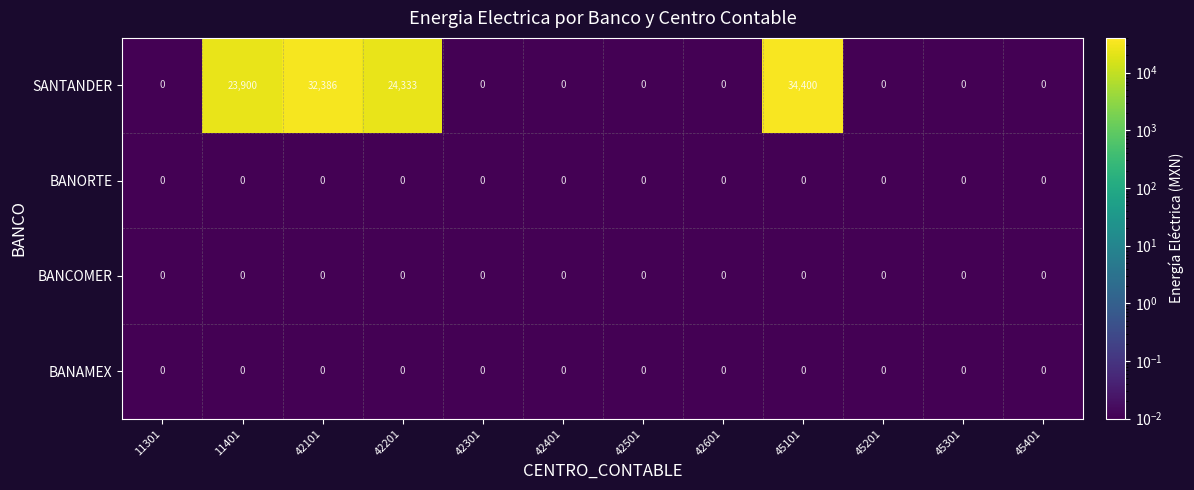

Which series has the largest range (max minus min)?

SANTANDER